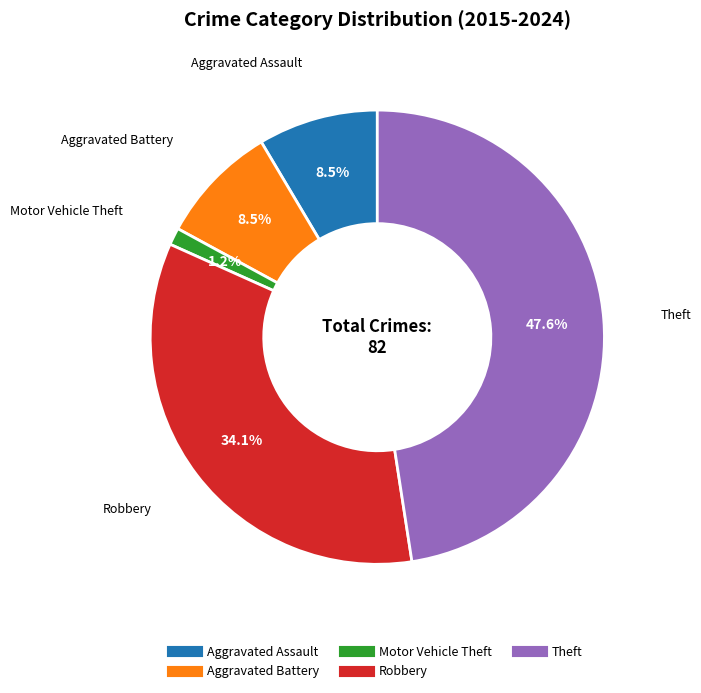

Does any single category account for the majority?

No